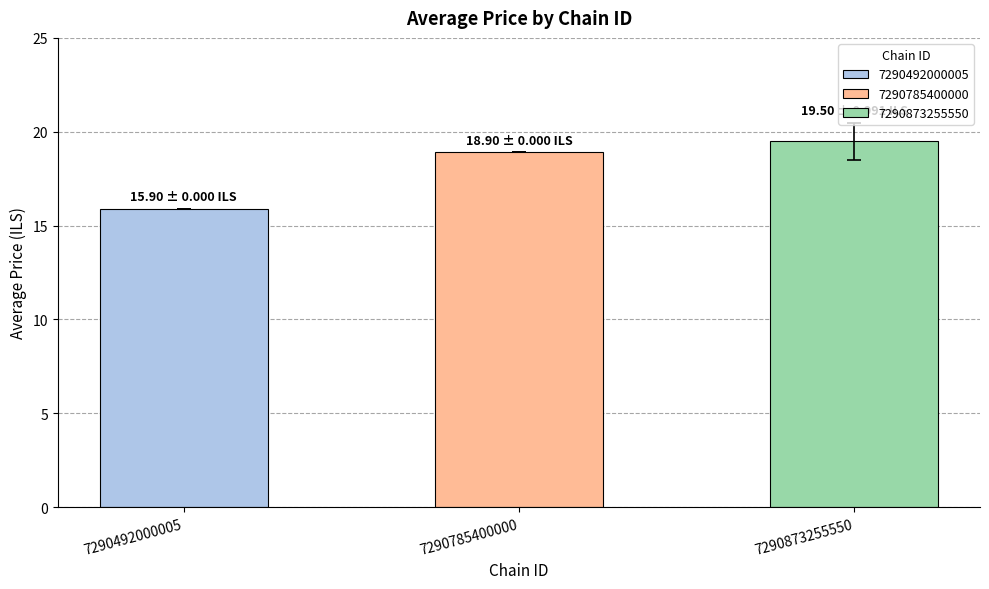

What is the minimum value shown in the chart?

15.9